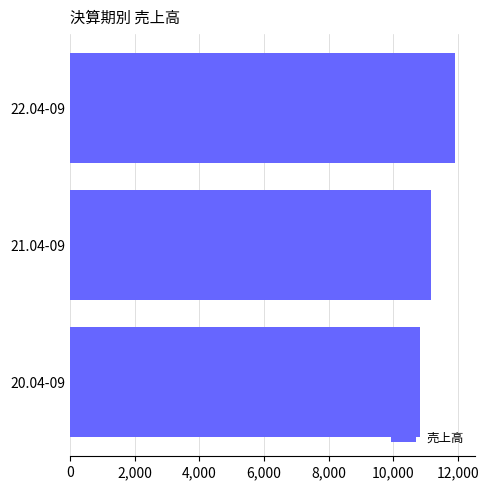

What is the average value?

11304